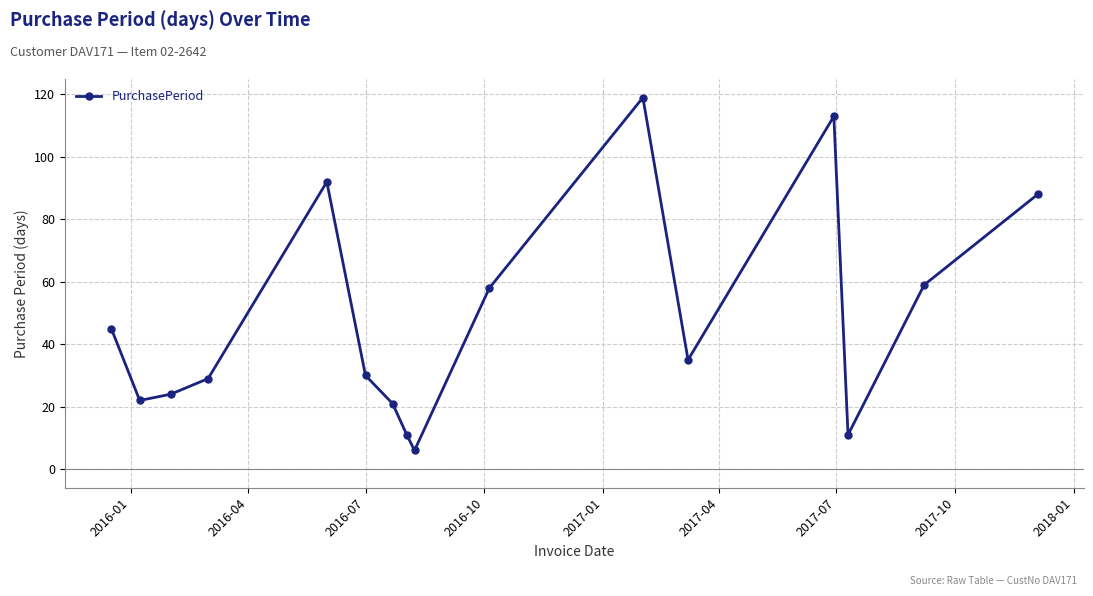

How many points are higher than both their immediate neighbors (excluding endpoints)?

3